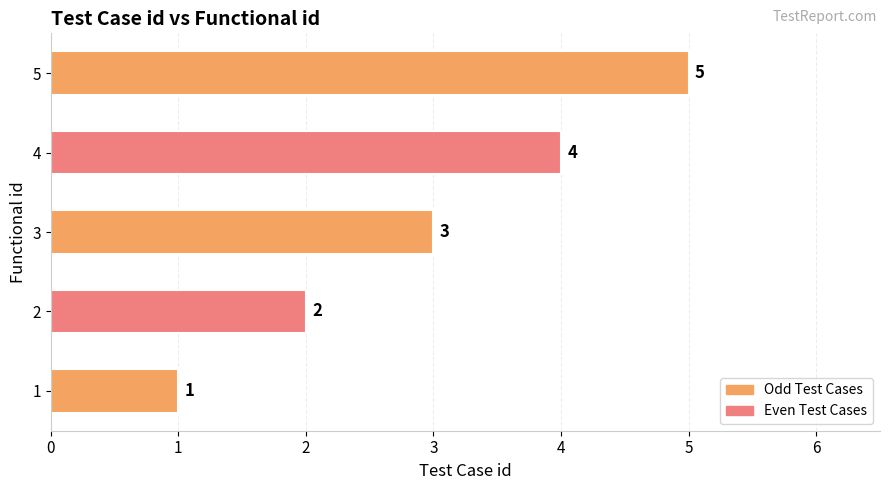

What is the sum of the values at 1 and 4?

5